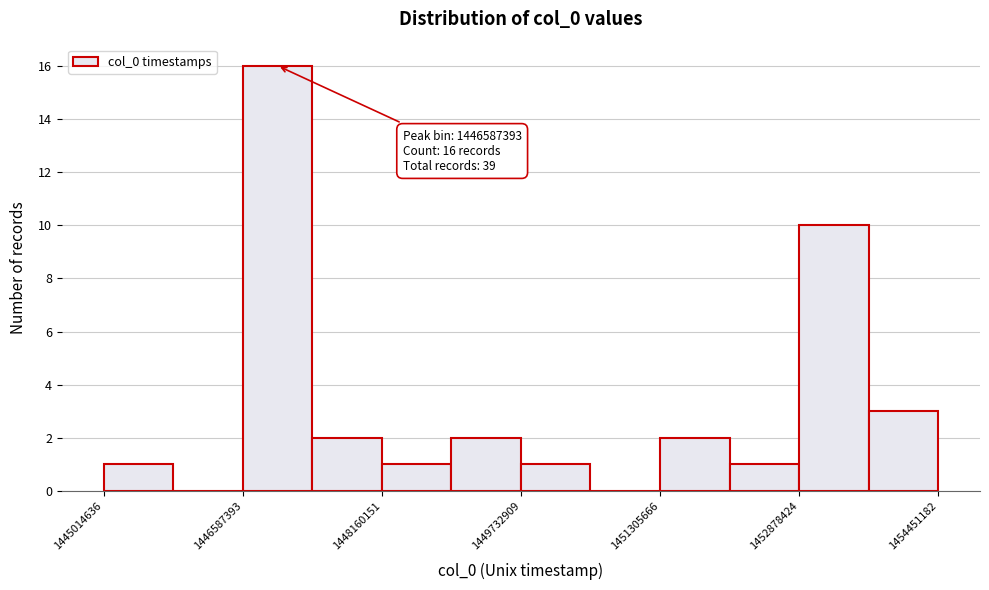

Around what value on the x-axis is the tallest bar? Give the approximate position of its centre, as read against the axis.

1447000000